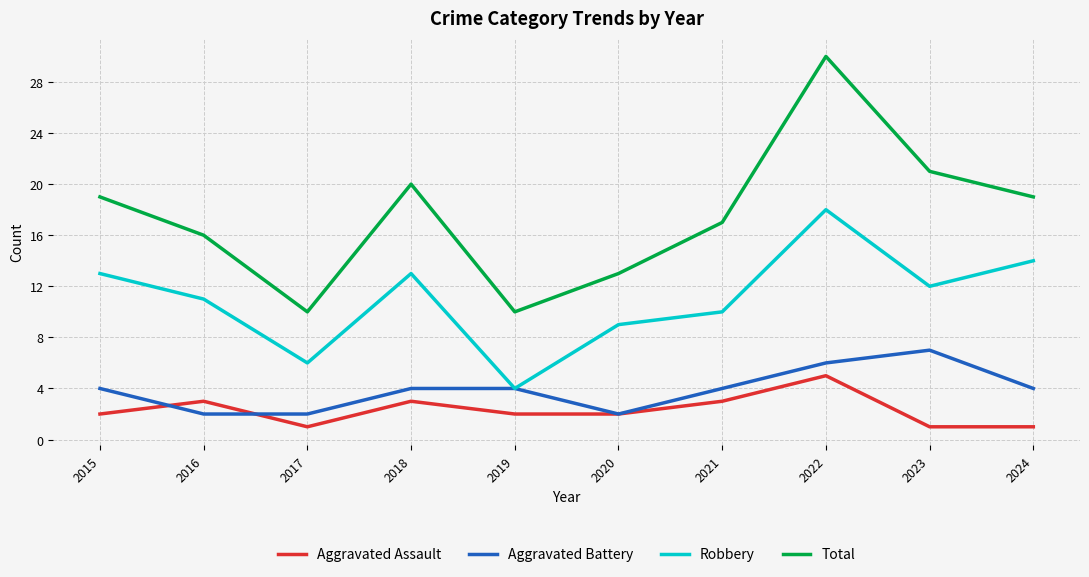

What is the difference between the Aggravated Assault values at 2021 and 2023?

2